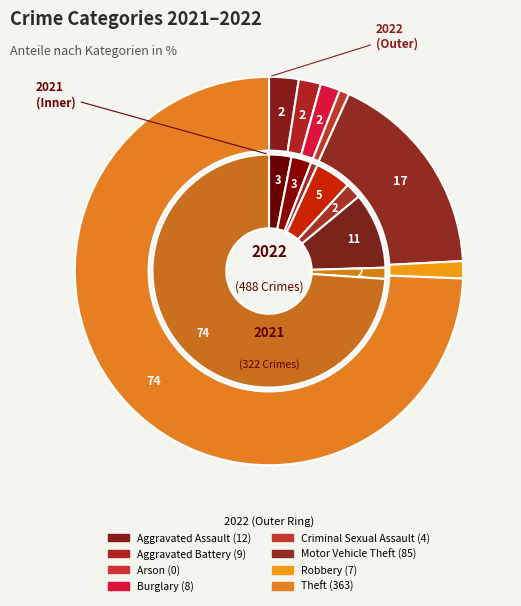

Is there any slice that represents more than half of the pie?

Yes